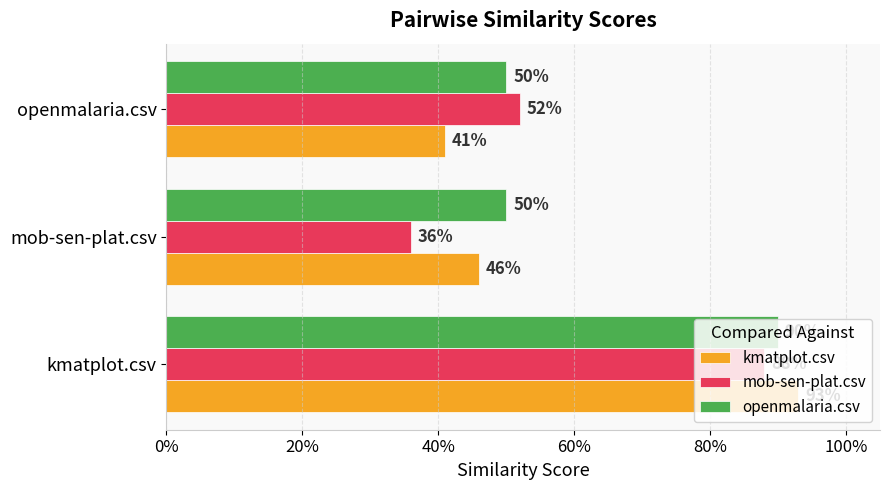

What are all the series names shown in the legend?

kmatplot.csv, mob-sen-plat.csv, openmalaria.csv